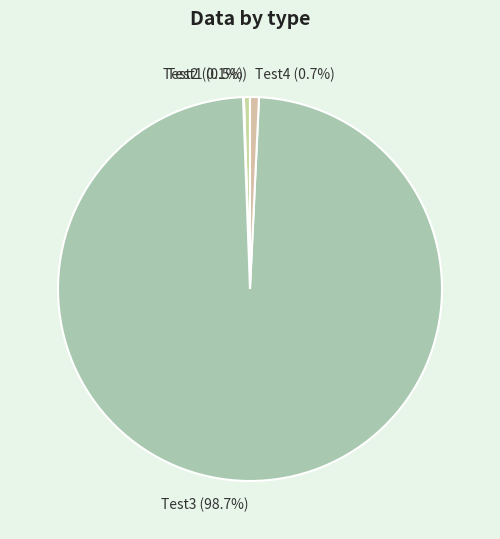

Is there any slice that represents more than half of the pie?

Yes